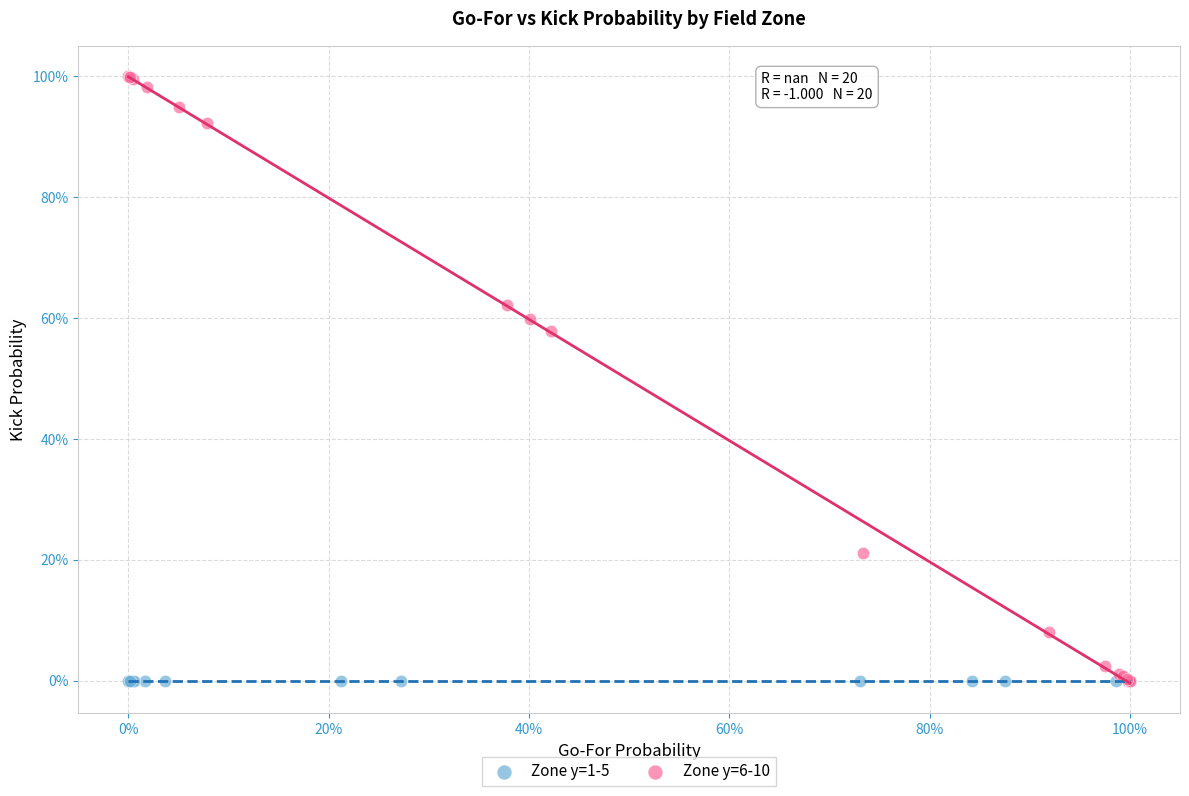

Which series reaches the maximum Y coordinate?

Zone y=6-10